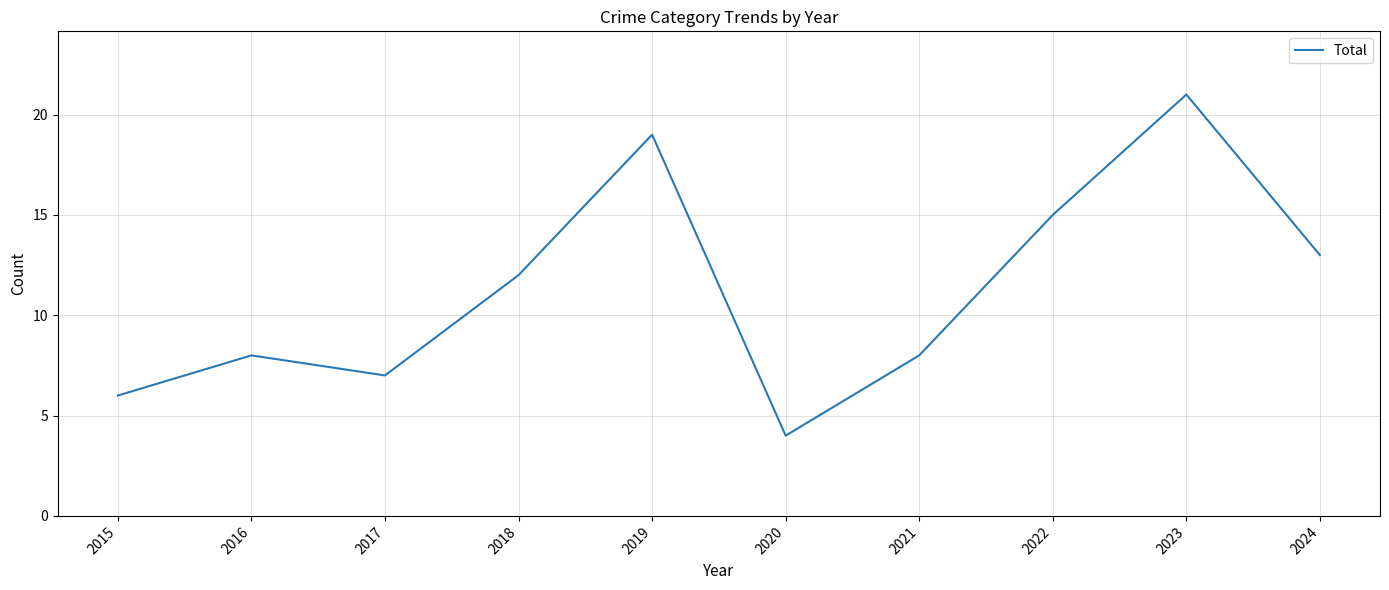

Where is the first local minimum?

2017